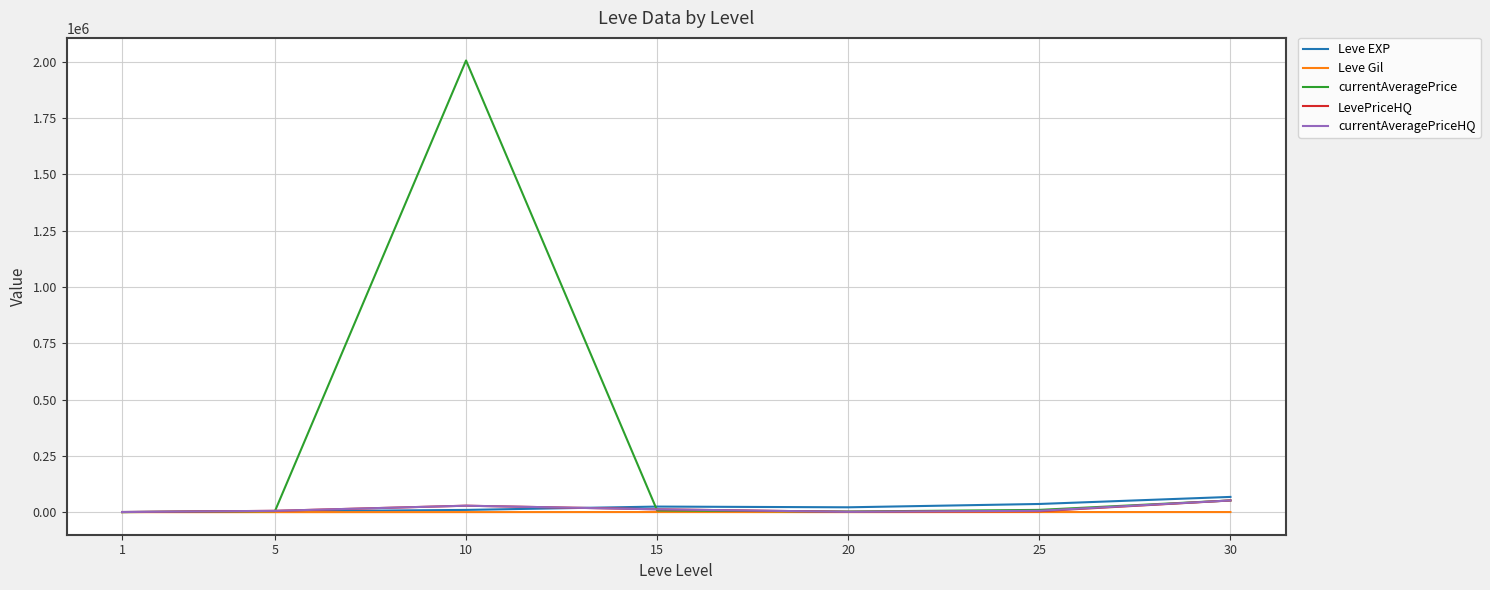

At which category is the sum across all series the highest?

10